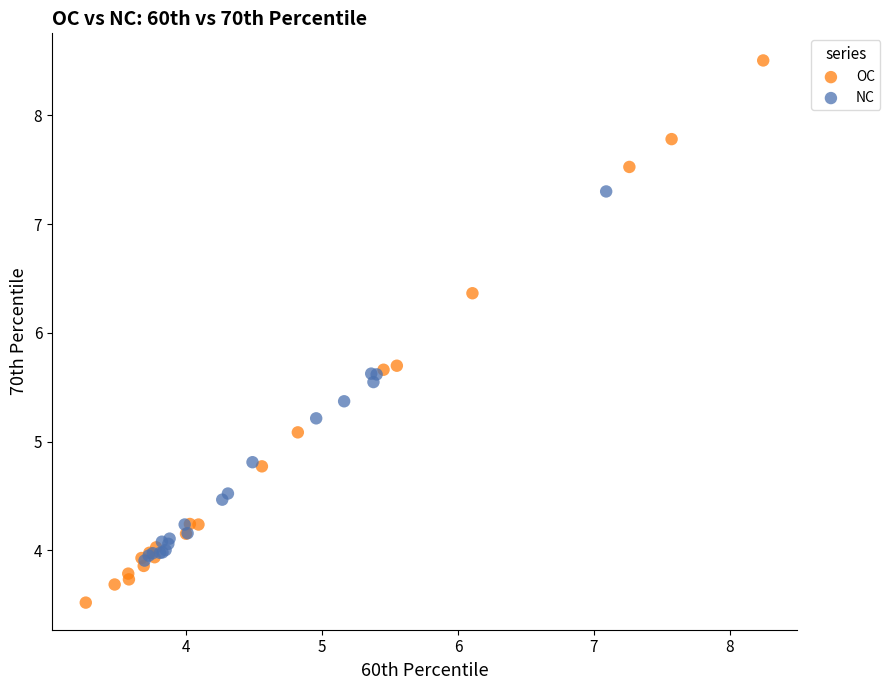

Which series contains the highest Y value?

OC